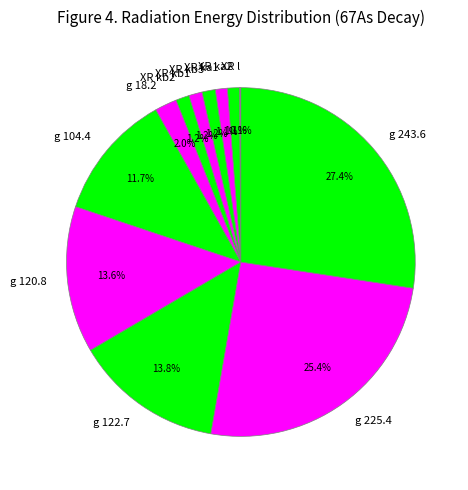

What portion of the pie excludes XR kb1?

98.8%